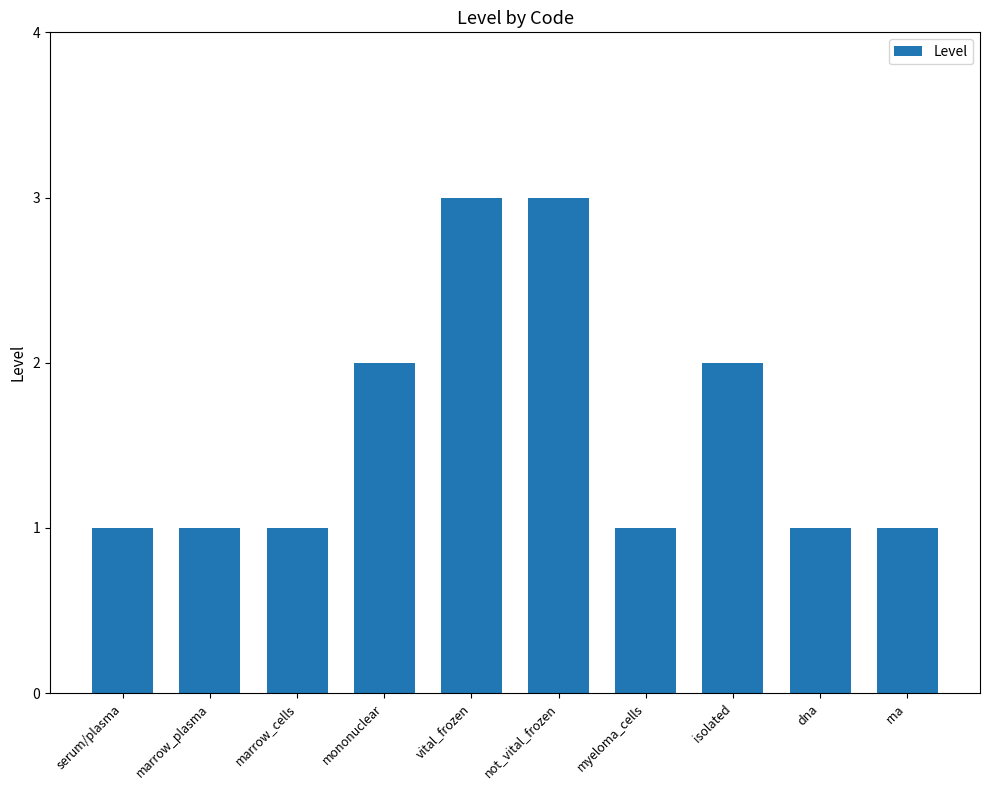

What is the sum of all values?

16